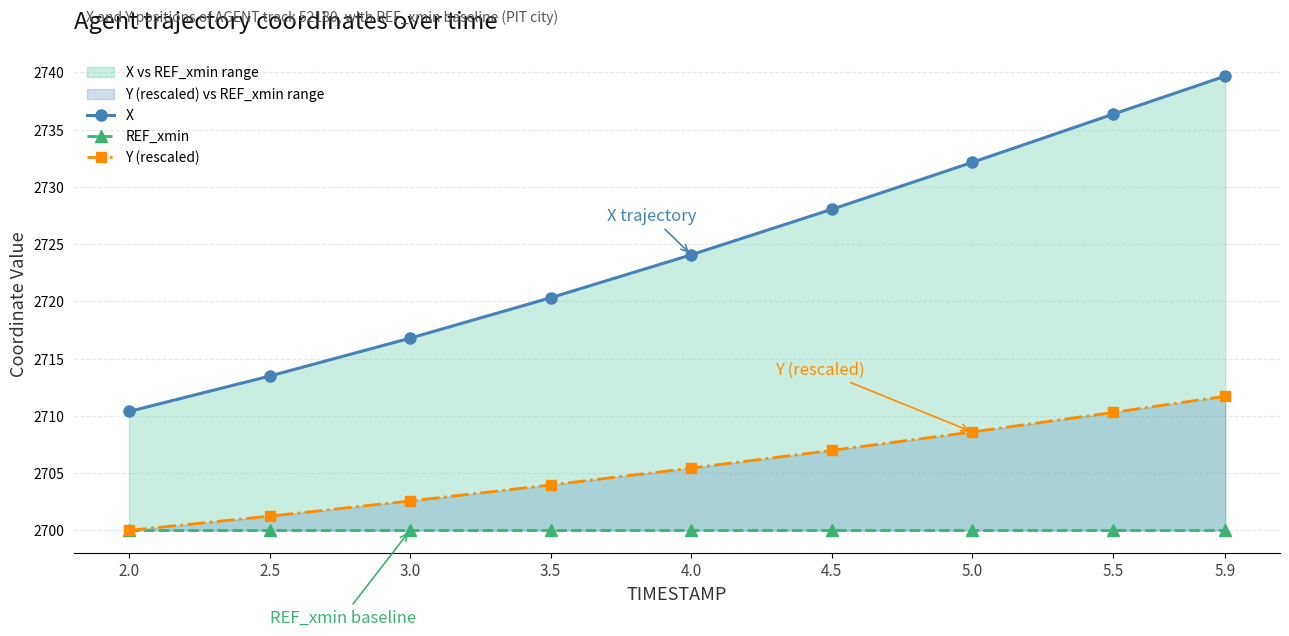

At how many categories does at least one series exceed 2738?

1